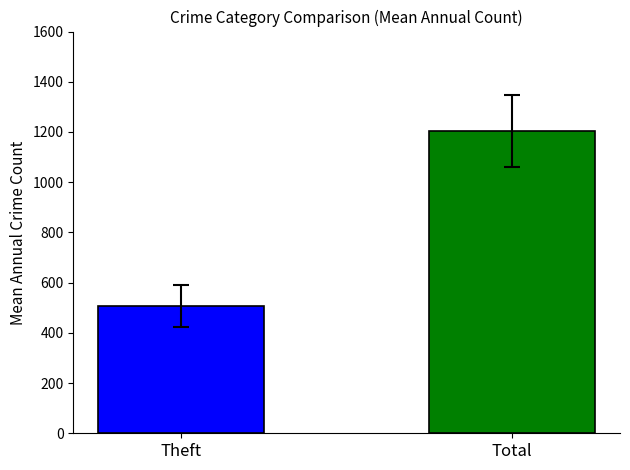

What is the maximum value shown in the chart?

1204.4